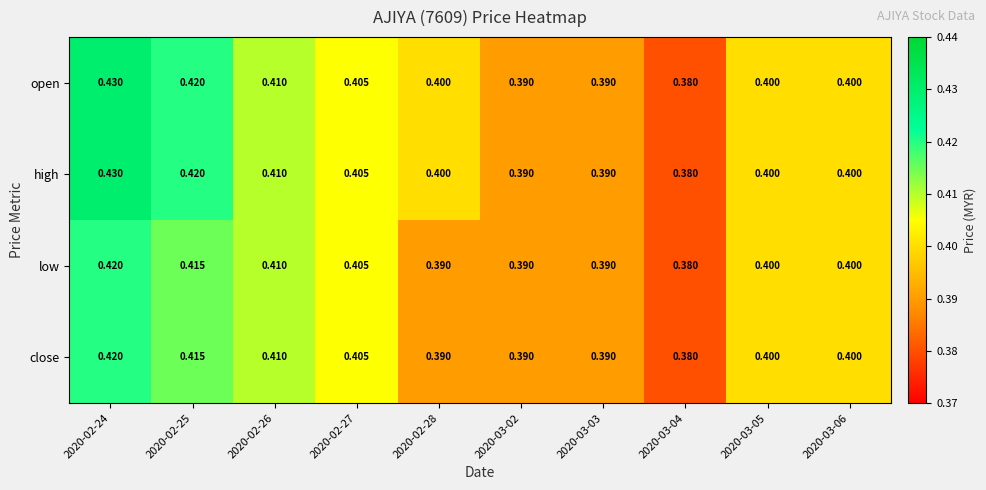

Rank the series by their maximum value, from lowest to highest.

low, close, open, high